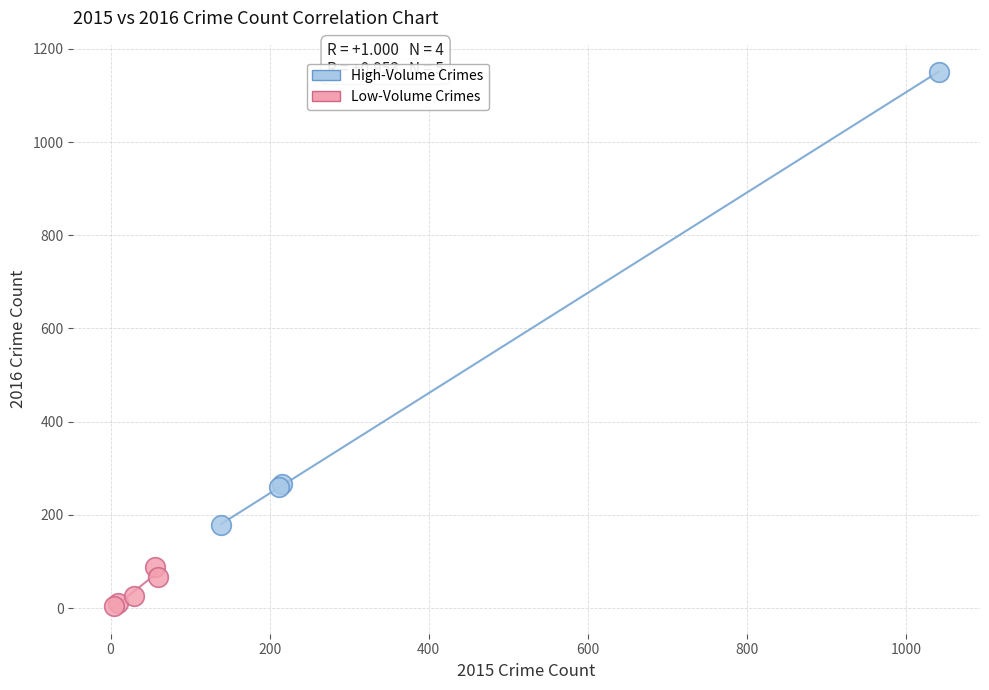

Which series reaches the maximum Y coordinate?

High-Volume Crimes